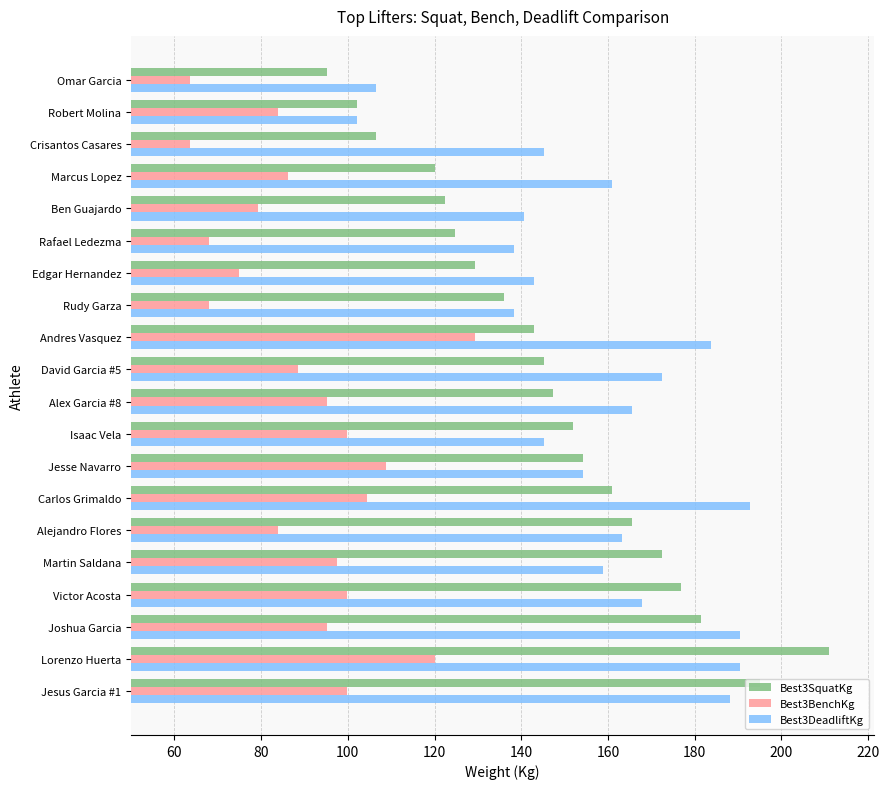

Which series changed the most between Rudy Garza and Omar Garcia?

Best3SquatKg